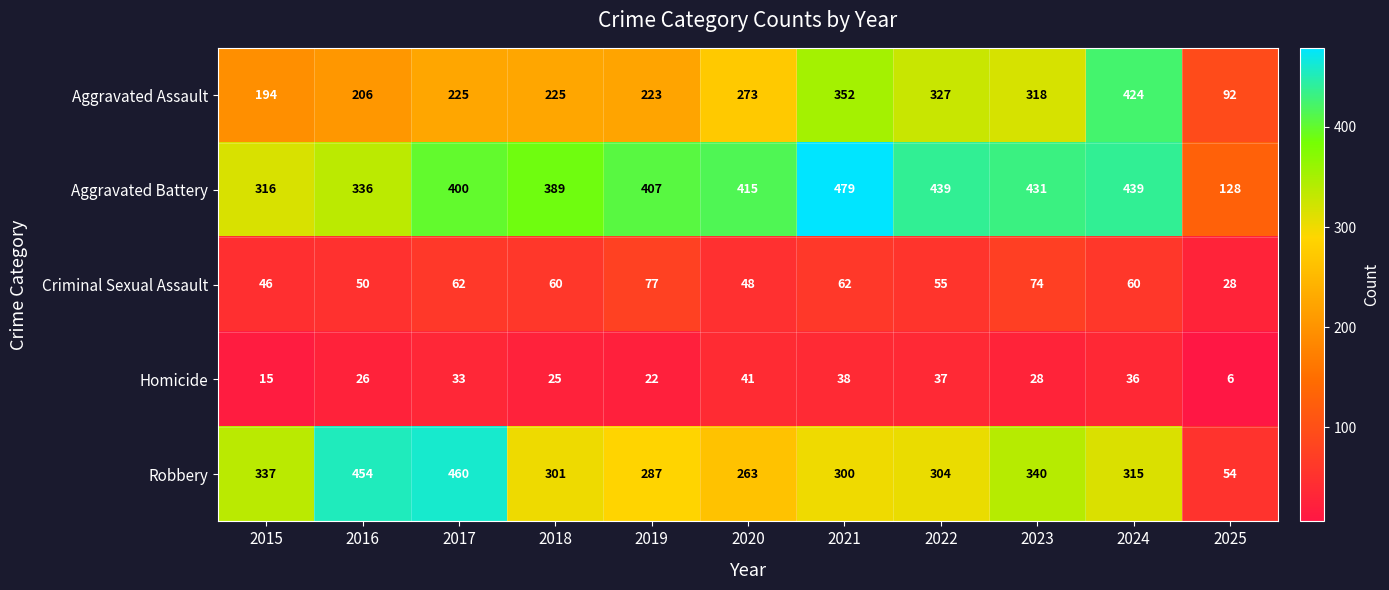

The value of Homicide at 2022 is 66. True or false?

False